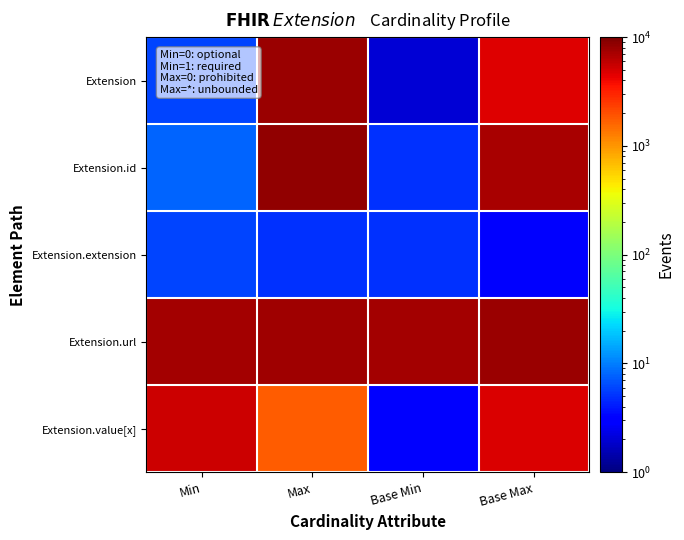

Count the number of categories in the chart.

4